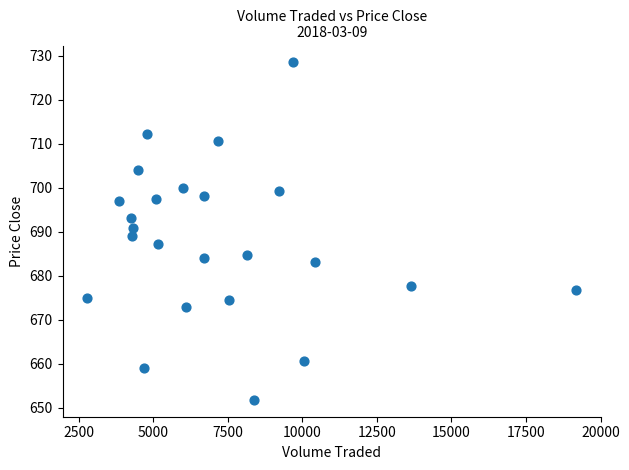

What is the range of X values (max minus min)?

16405.5